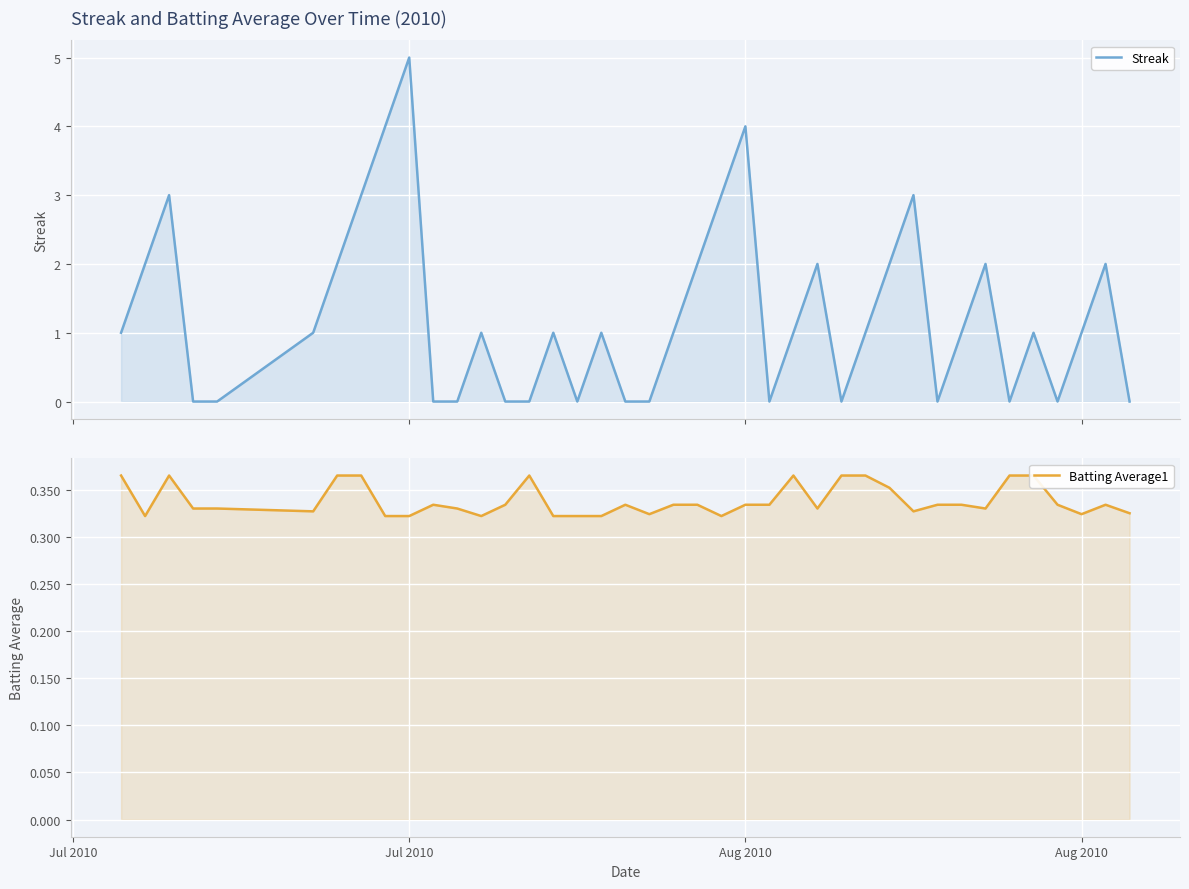

In Streak, how many points are lower than both neighbors (excluding endpoints)?

6